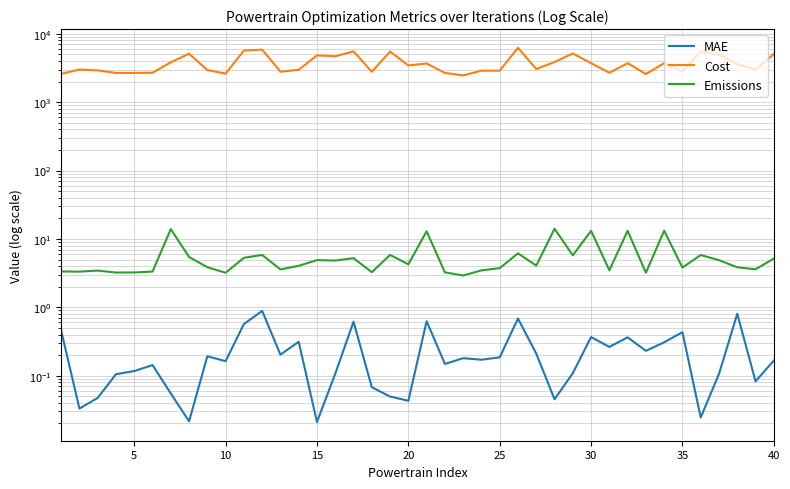

True or false: Cost and MAE cross at least once.

False